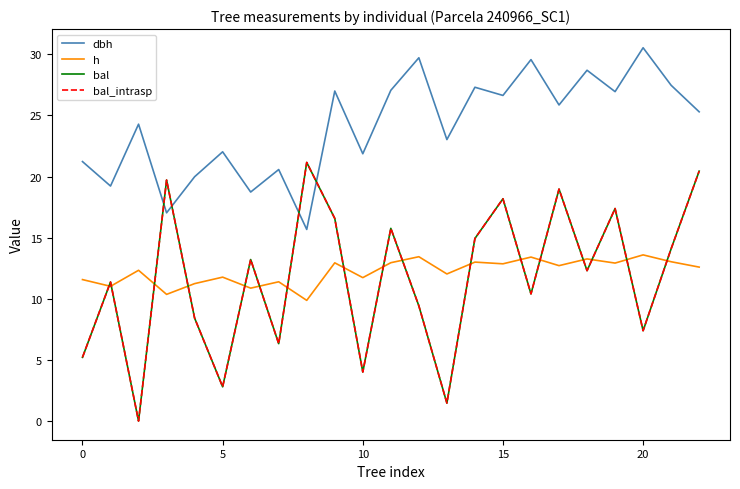

Is this an area chart (filled region under the line)?

No